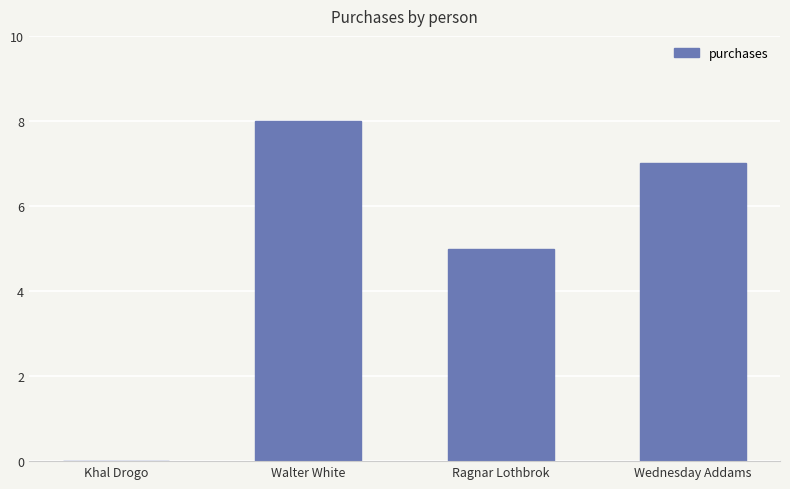

What is the change in value from Walter White to Ragnar Lothbrok?

-3